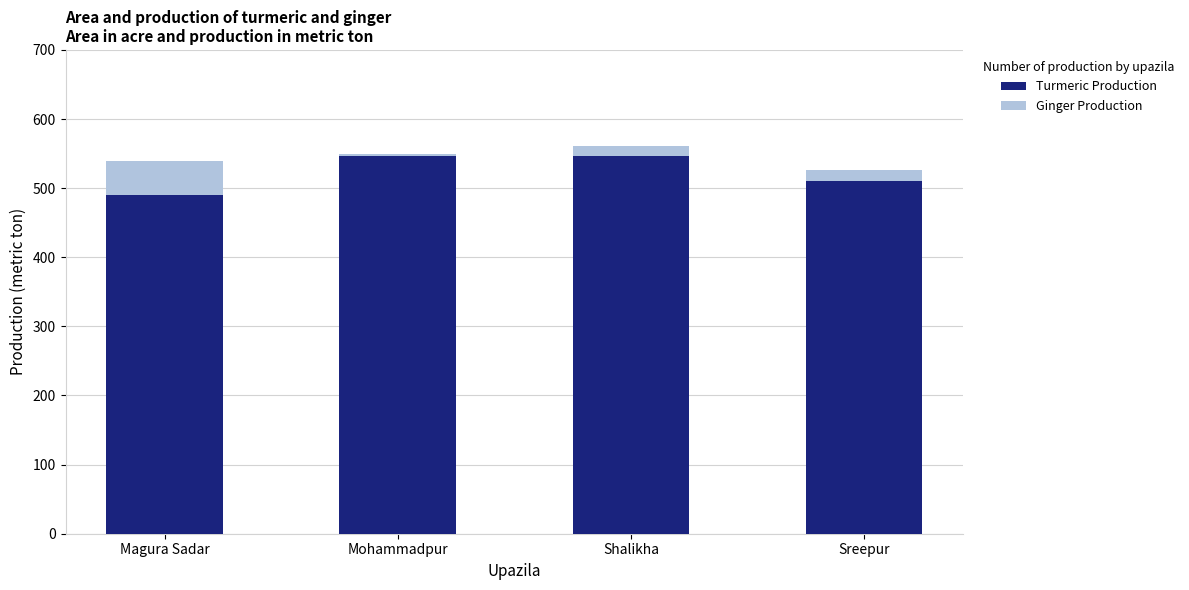

What is the total value across all series at Shalikha?

561